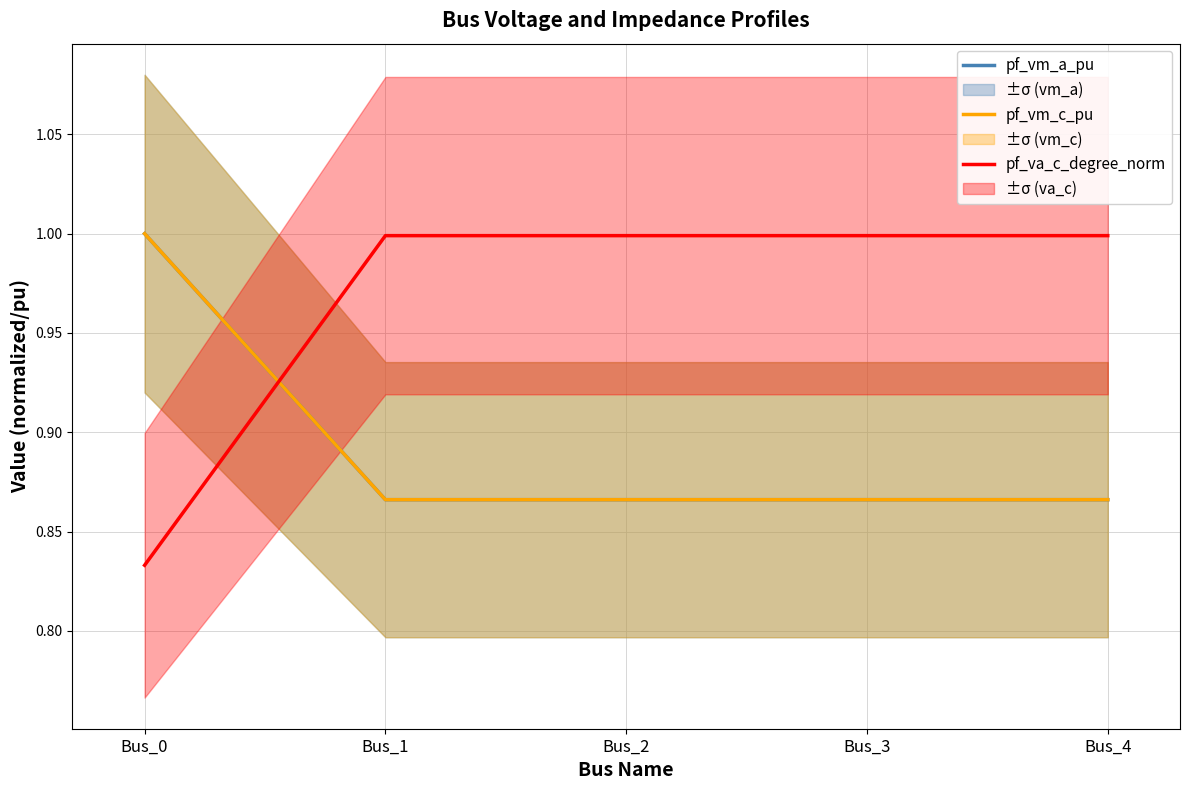

What is the sum of the pf_va_c_degree_norm values at Bus_3 and Bus_1?

2.0